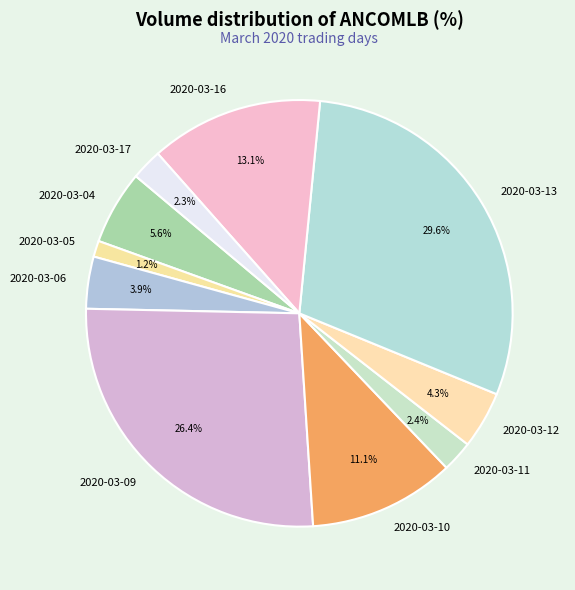

To the nearest percent, what percentage of the pie is 2020-03-12?

4%